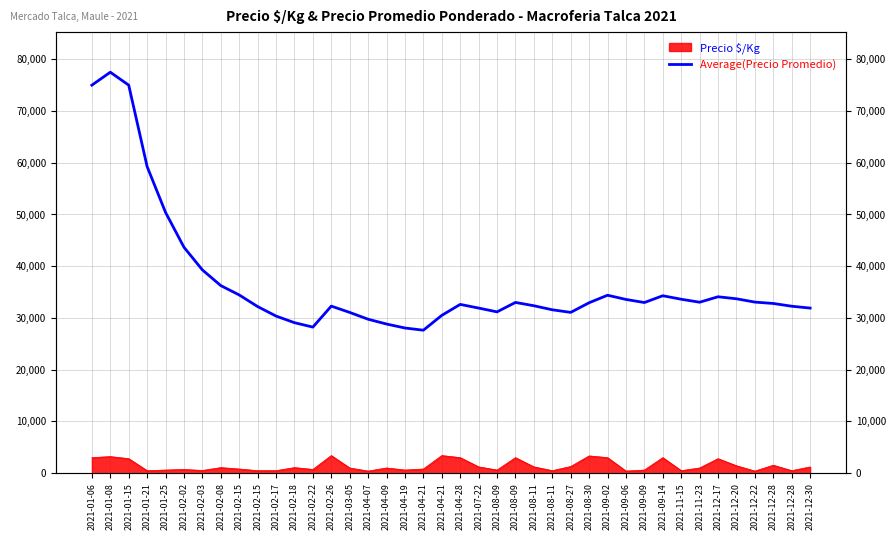

What is the difference between the values at 2021-01-21 and 2021-12-30?

27341.7